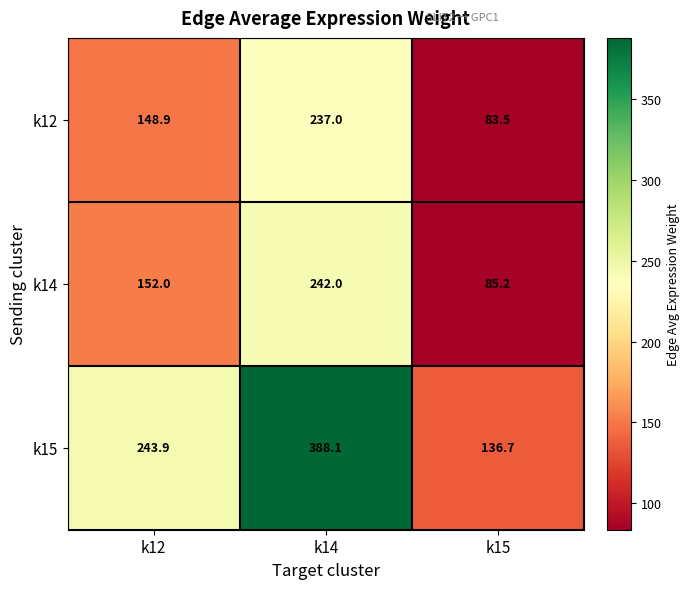

What is the average value of the k14 series?

159.7